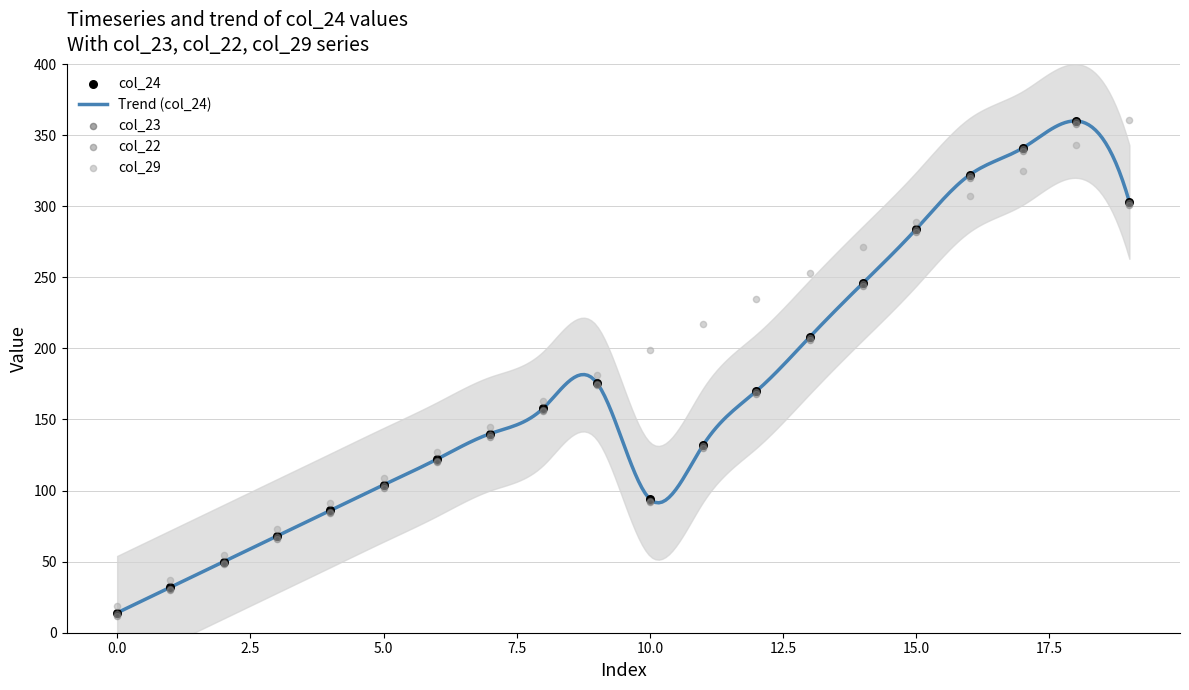

At how many categories does at least one series exceed 288?

5